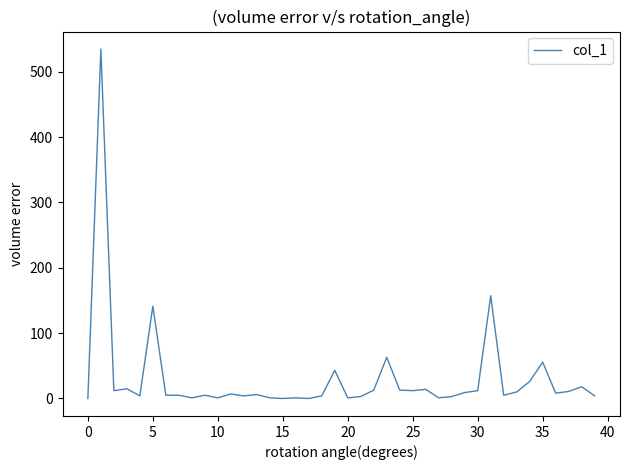

What is the difference between the maximum and minimum values?

534.7